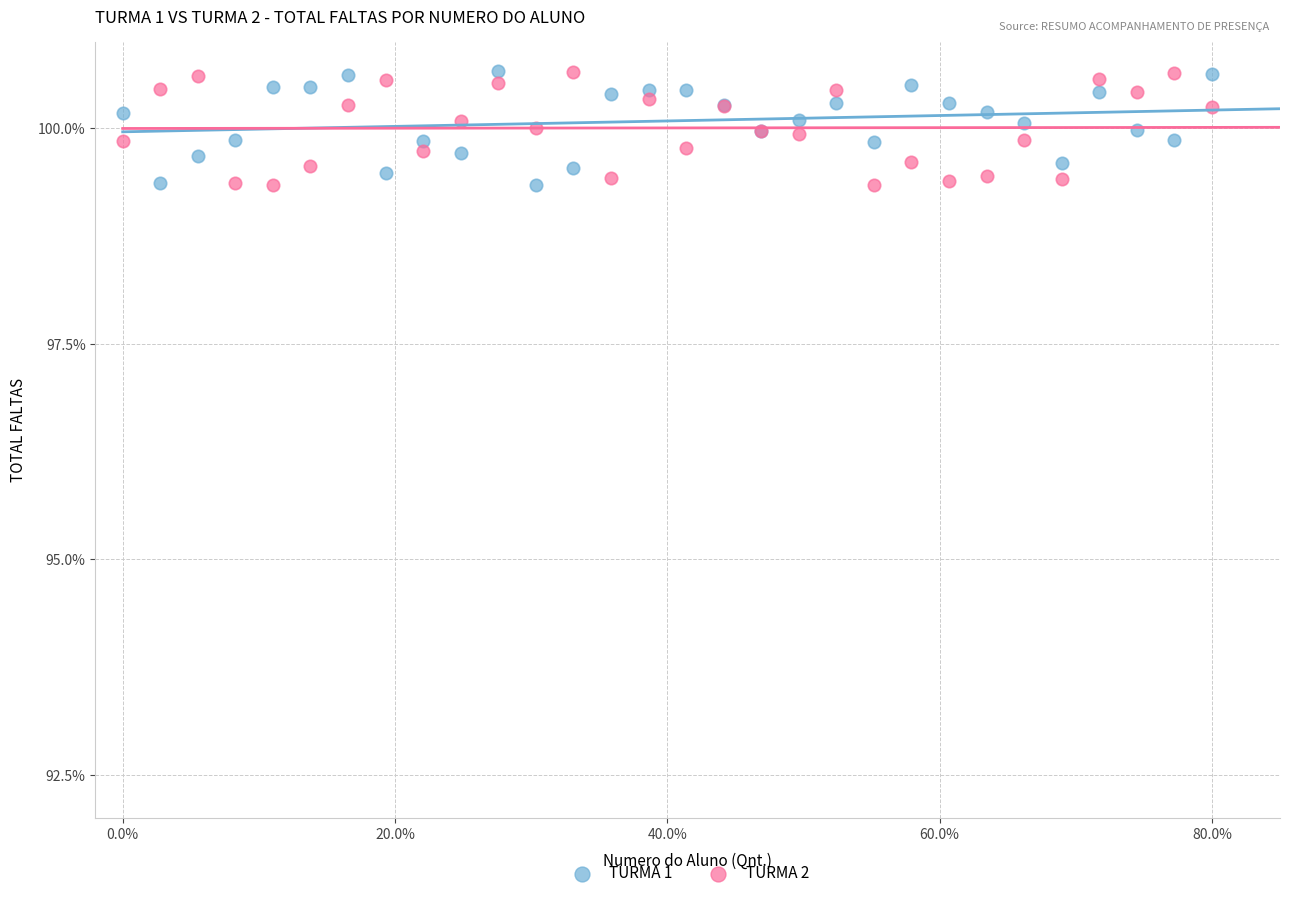

What is the X range (max minus min) for the scatter plot?

80.0